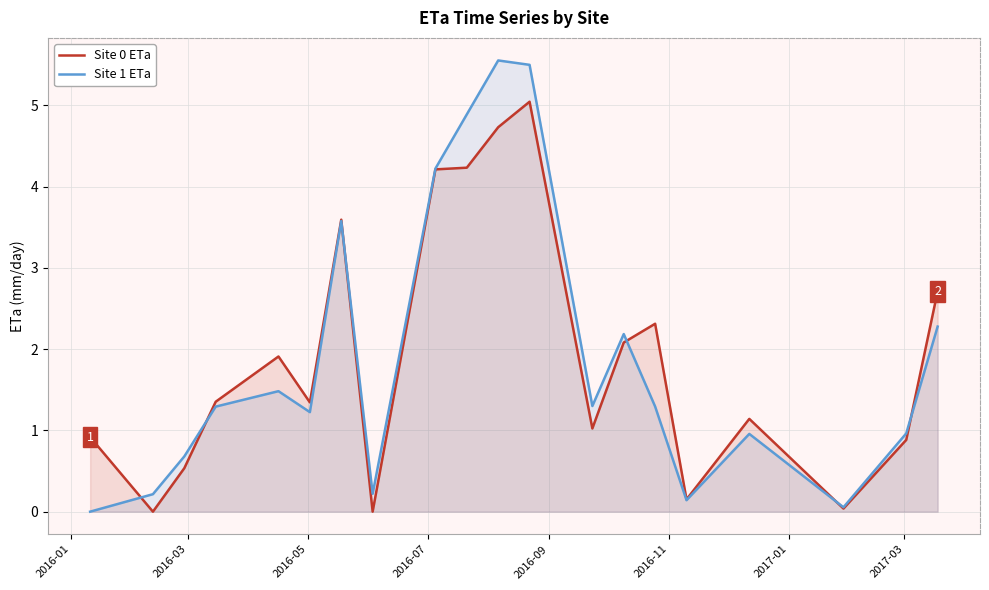

Which series has the largest range (max minus min)?

Site 1 ETa